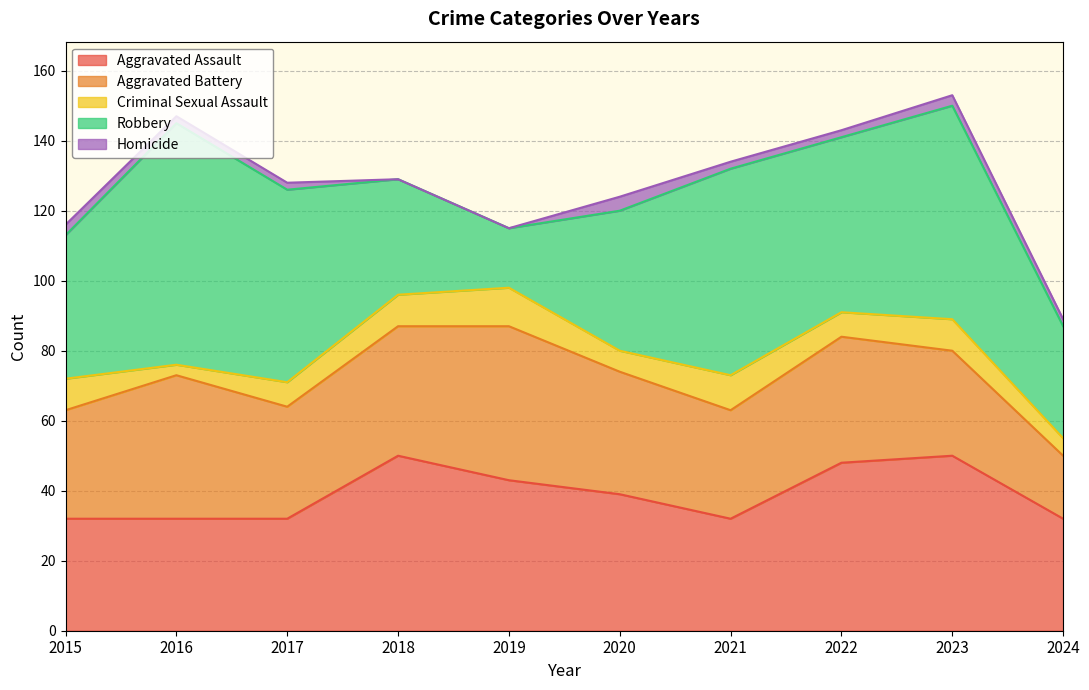

How many lines are shown in the chart?

5